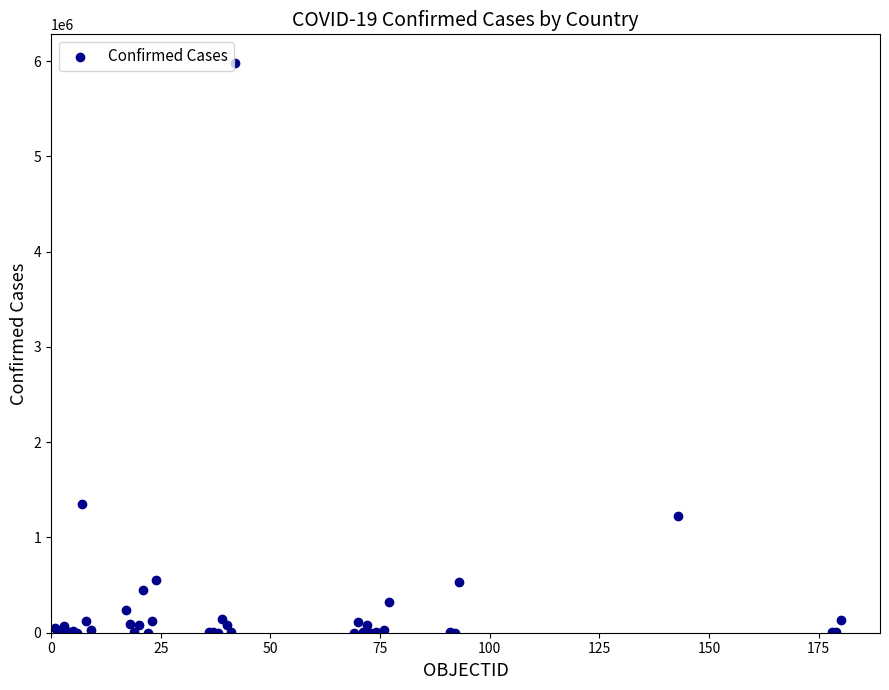

What Y value in the scatter plot is closest to 2990953?

1349434